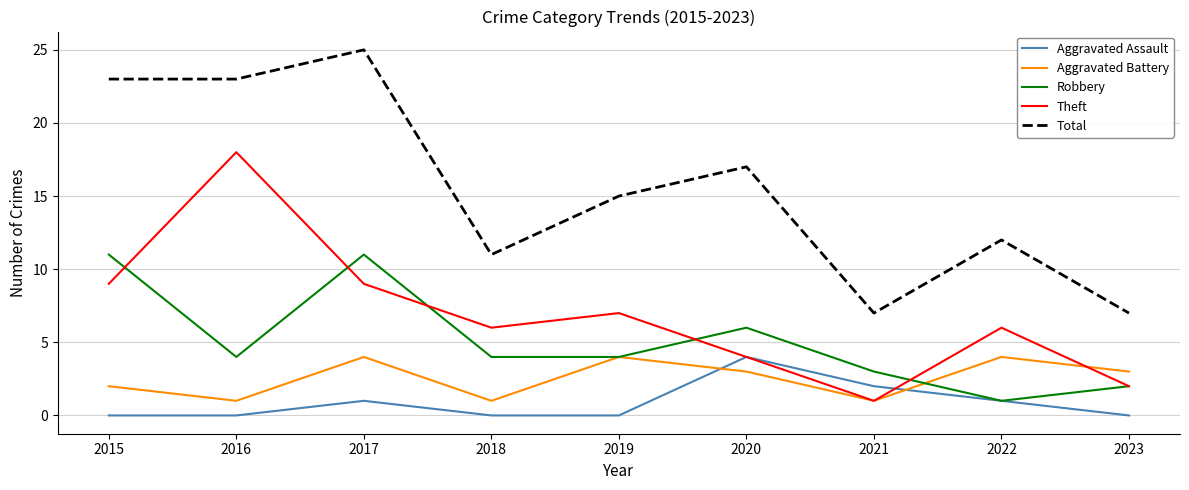

Which series has the largest range (max minus min)?

Total